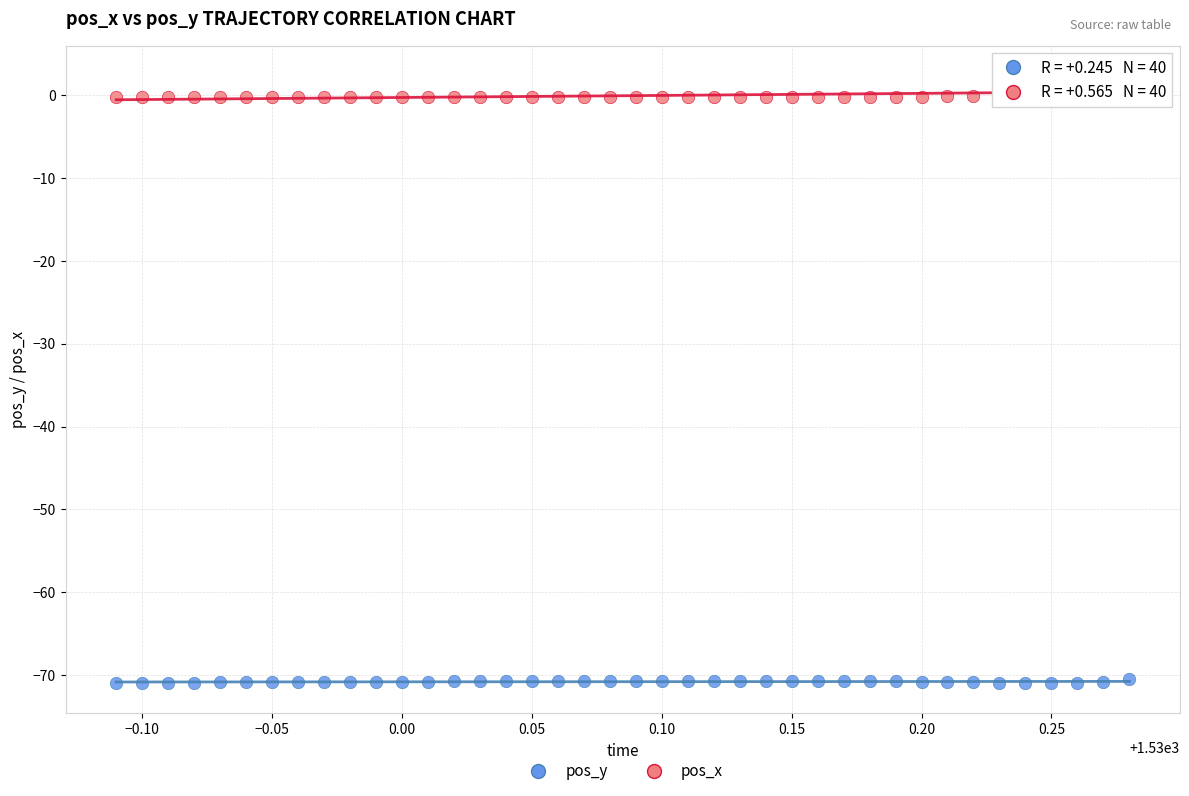

Across all data points, what is the range of X values (max minus min)?

0.4